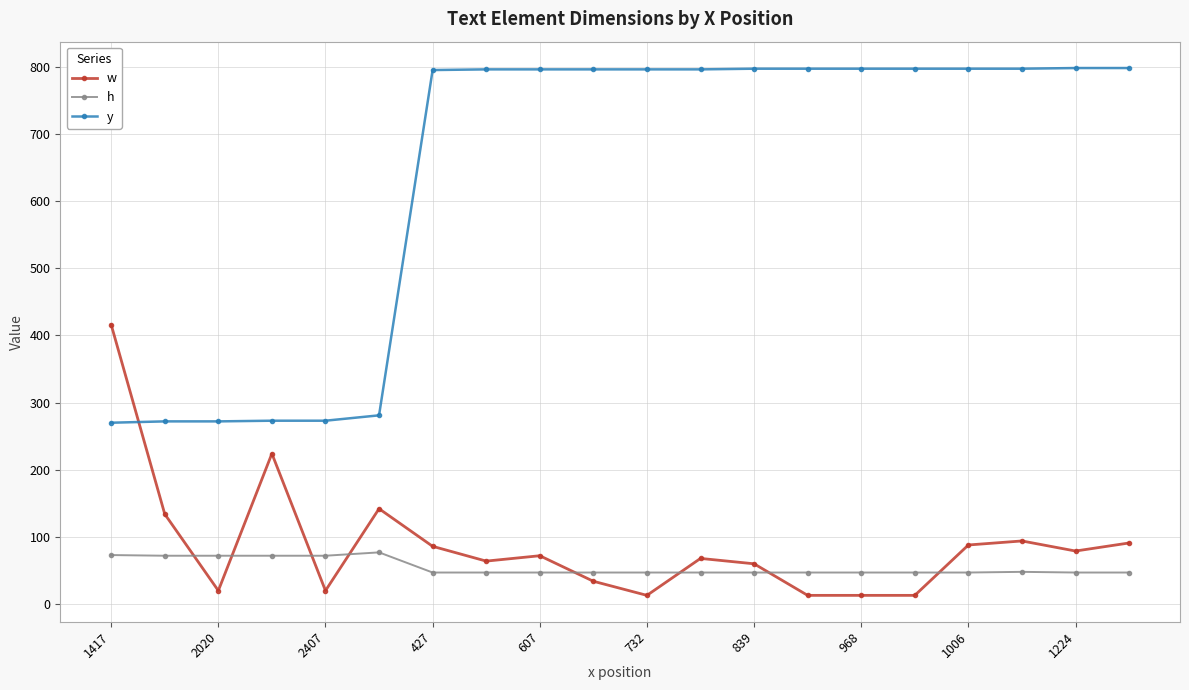

What are all the series names shown in the legend?

w, h, y